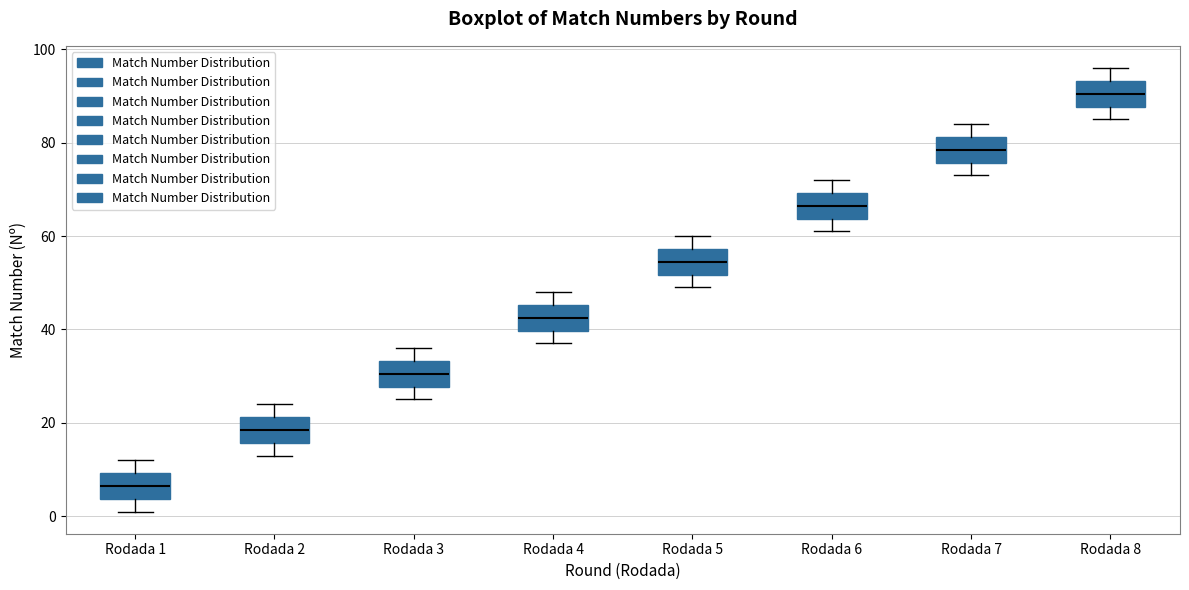

Which box has the highest median line?

Rodada 8